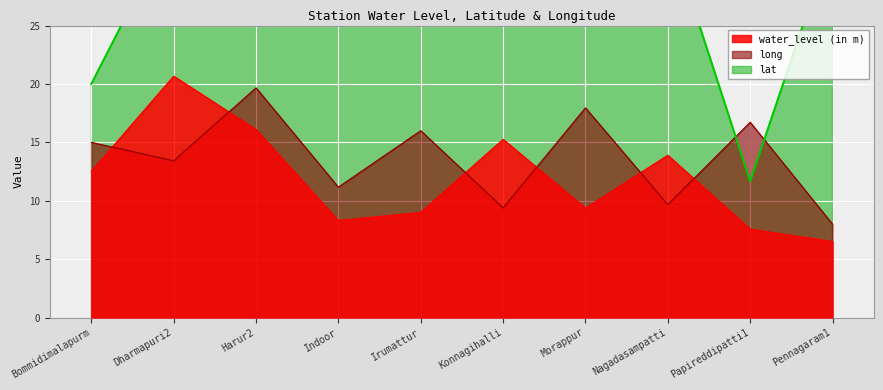

What is the sum of the long values at Papireddipatti1 and Indoor?

27.9